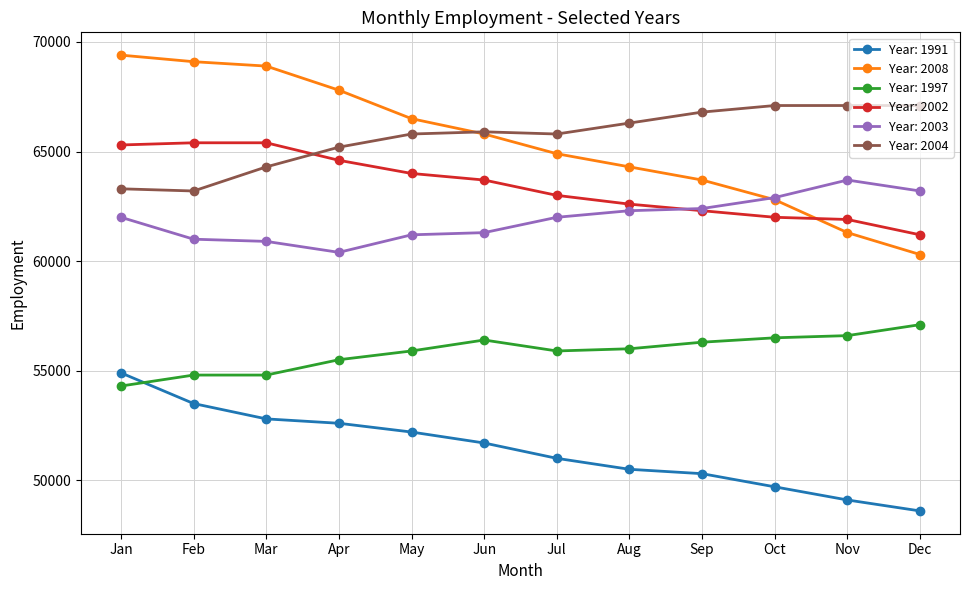

What is the lowest value of the Year: 2004 series?

63200